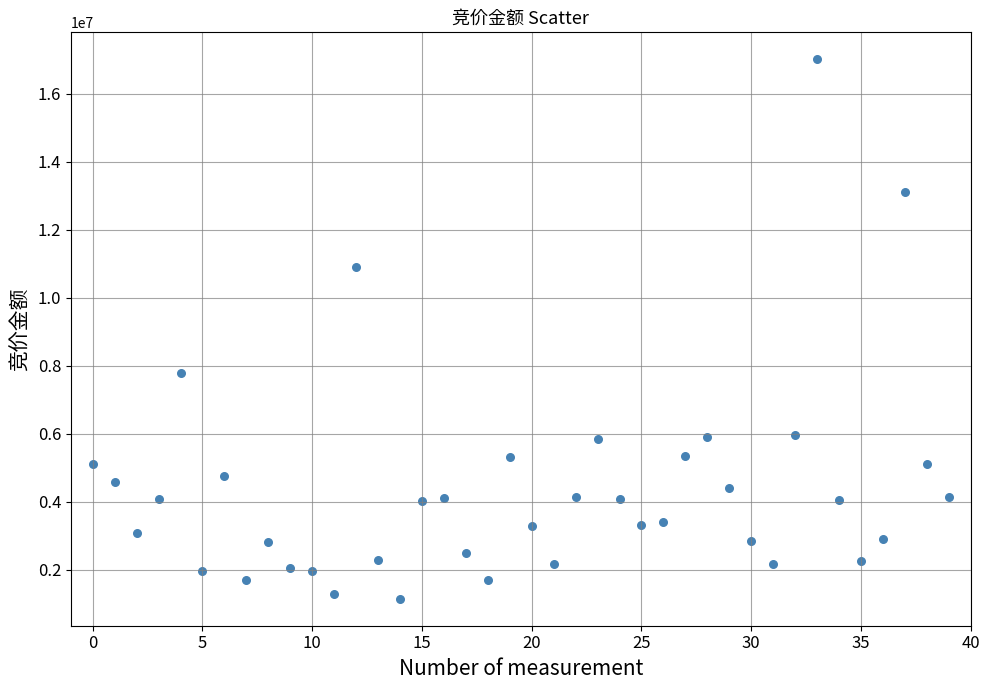

What is the range of Y values (max minus min)?

15870155